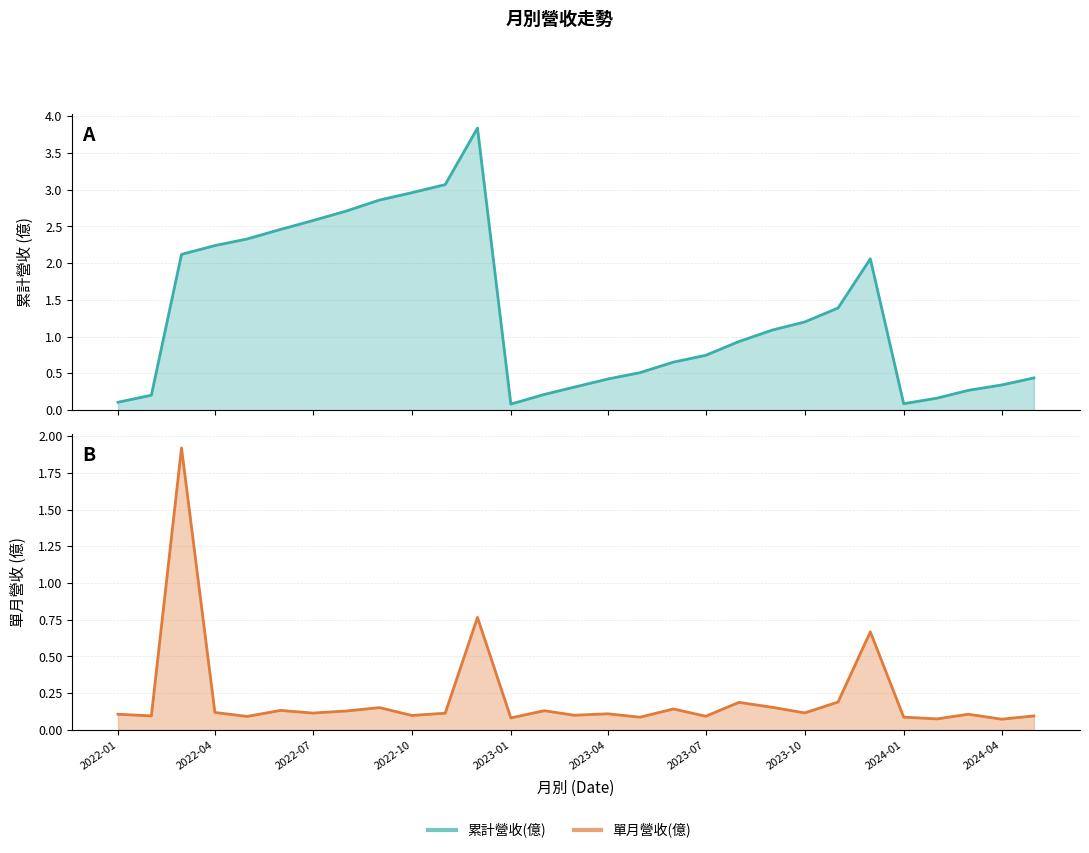

At which category is the sum across all series the highest?

2022-12